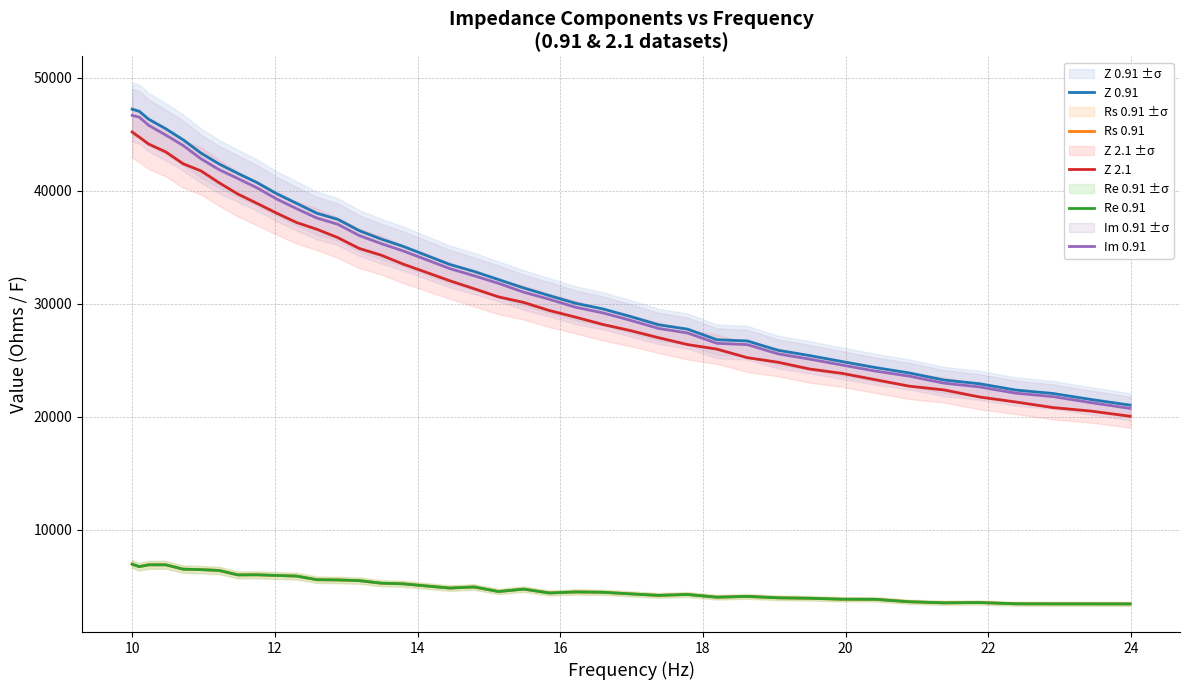

True or false: Z 0.91 has more than 0 points higher than both neighbors.

False